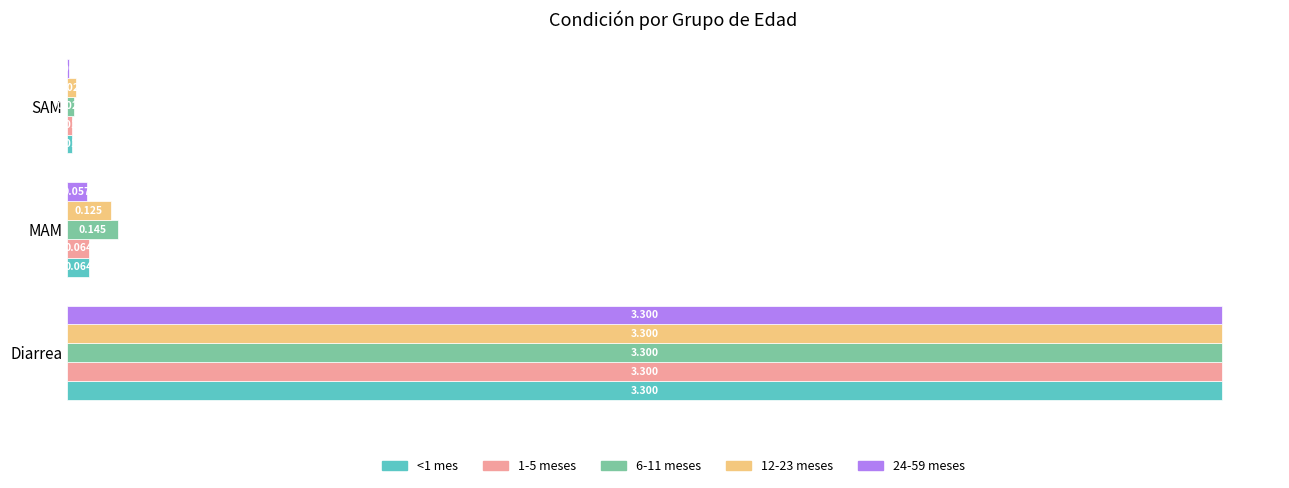

At which category is the sum across all series the highest?

Diarrea